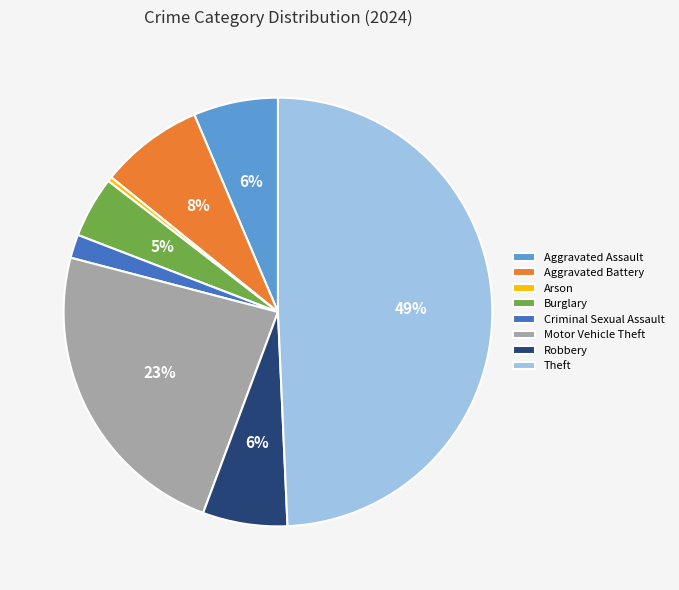

How many segments does this pie chart have?

8